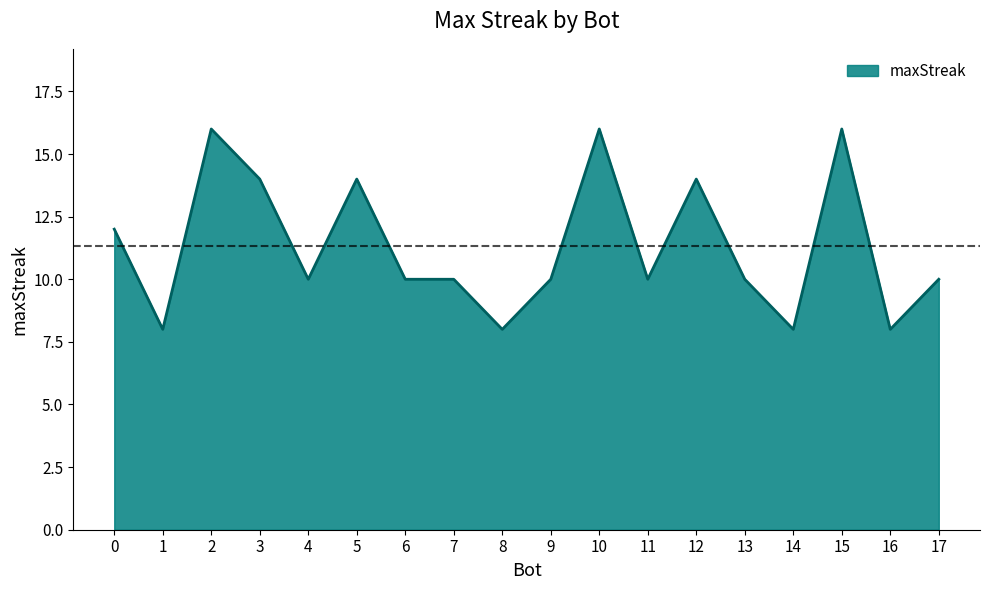

At which label does the data first exceed 10?

0